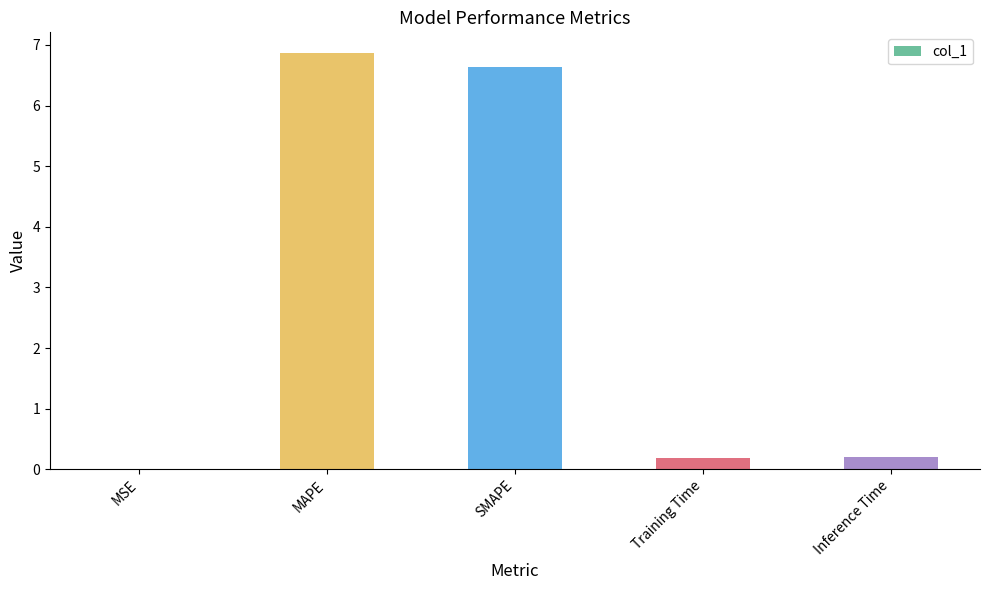

Which category has the highest value across all series?

MAPE